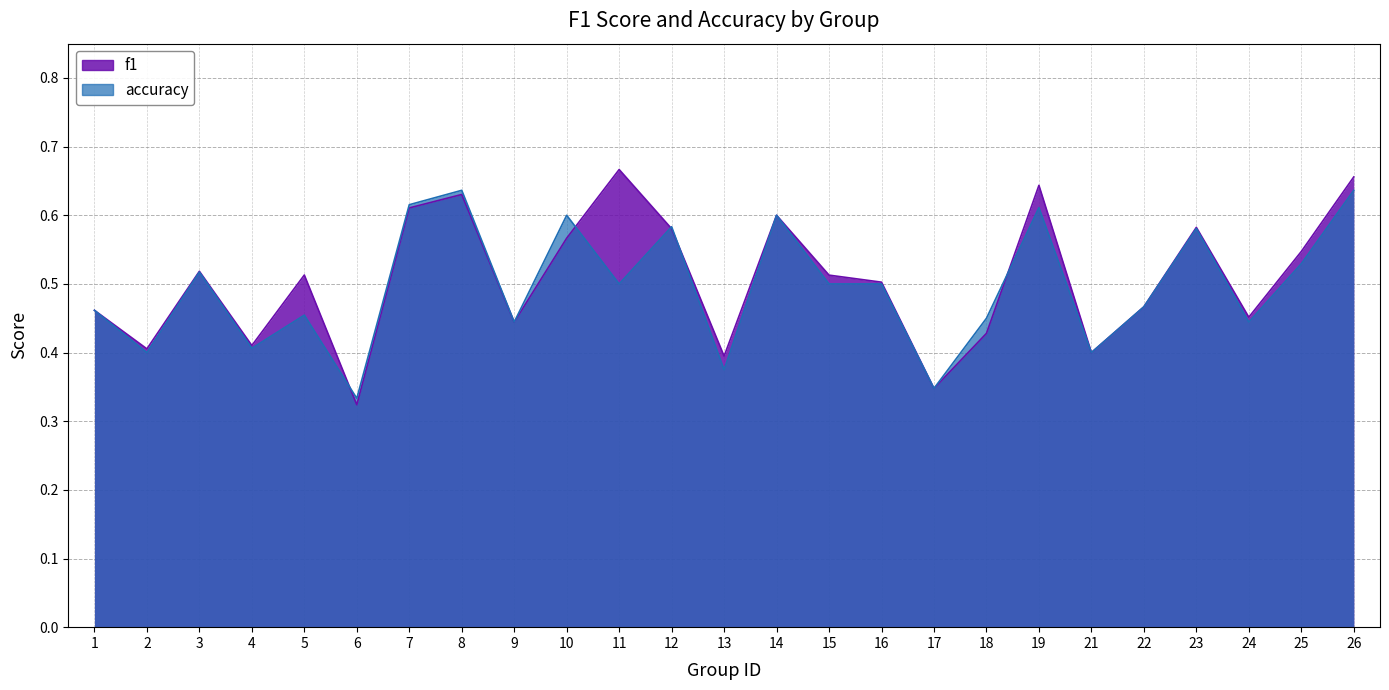

How many intersections are there between f1 and accuracy?

5